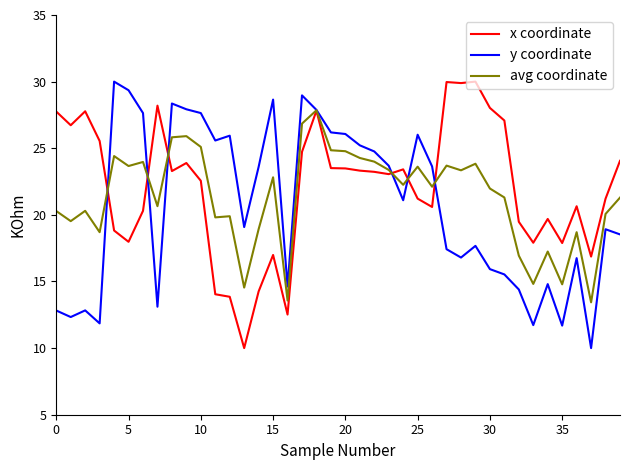

True or false: avg coordinate and y coordinate cross at least once.

True